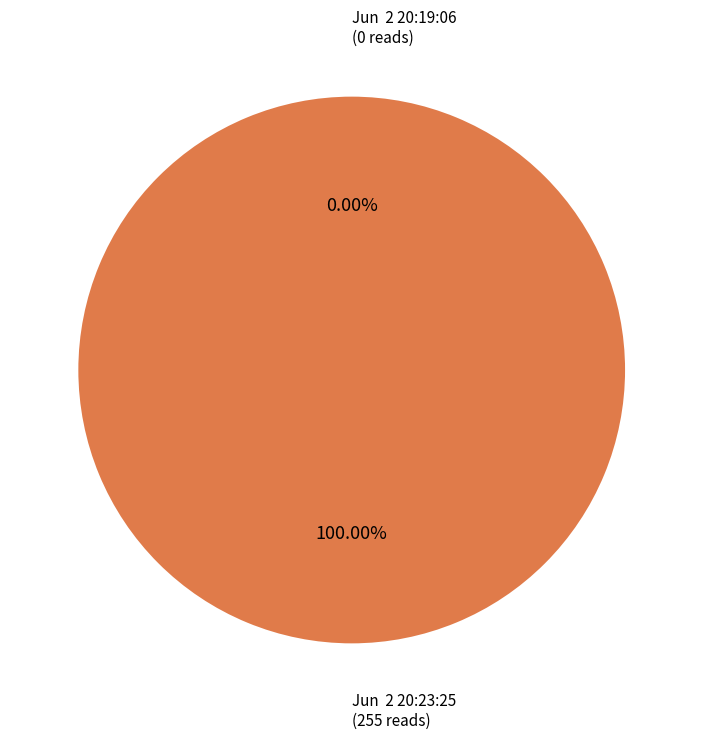

True or false: Jun  2 20:23:25 accounts for 99% of the total.

False